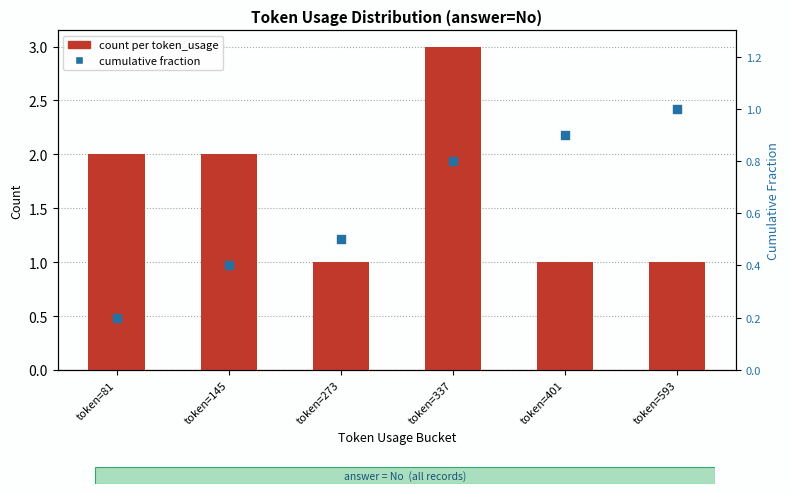

What are all the series names shown in the legend?

count per token_usage, cumulative fraction